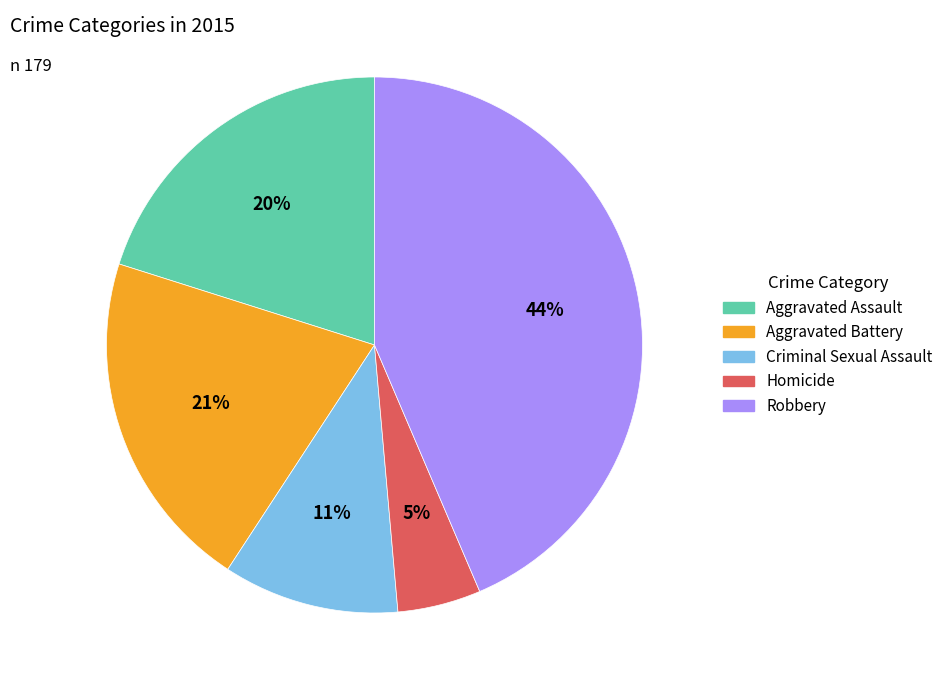

To the nearest percent, what is the difference between the Criminal Sexual Assault and Robbery slice percentages?

33%